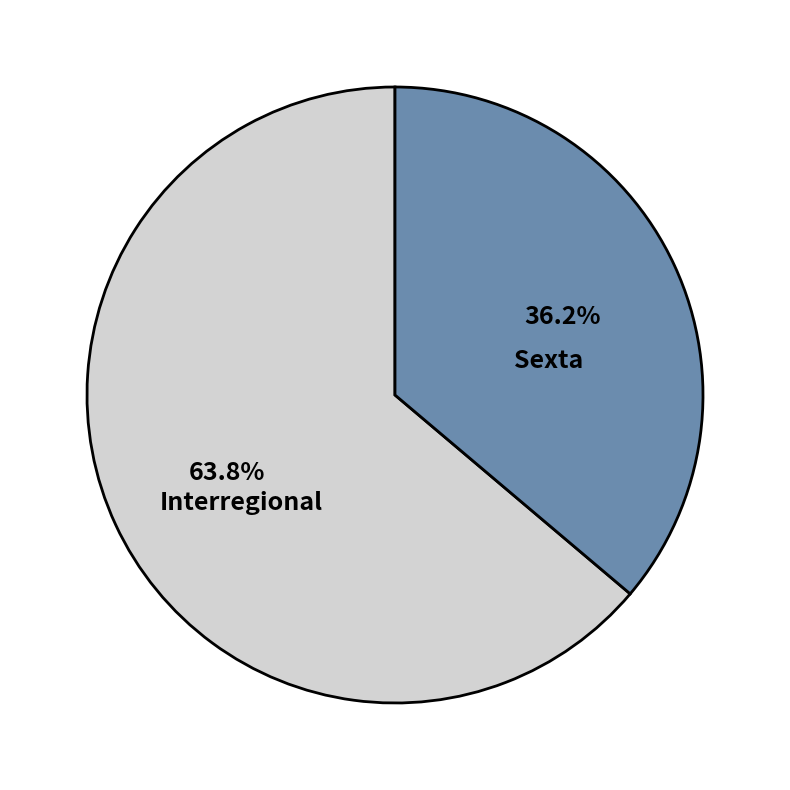

Does Interregional represent more than half of the total?

Yes